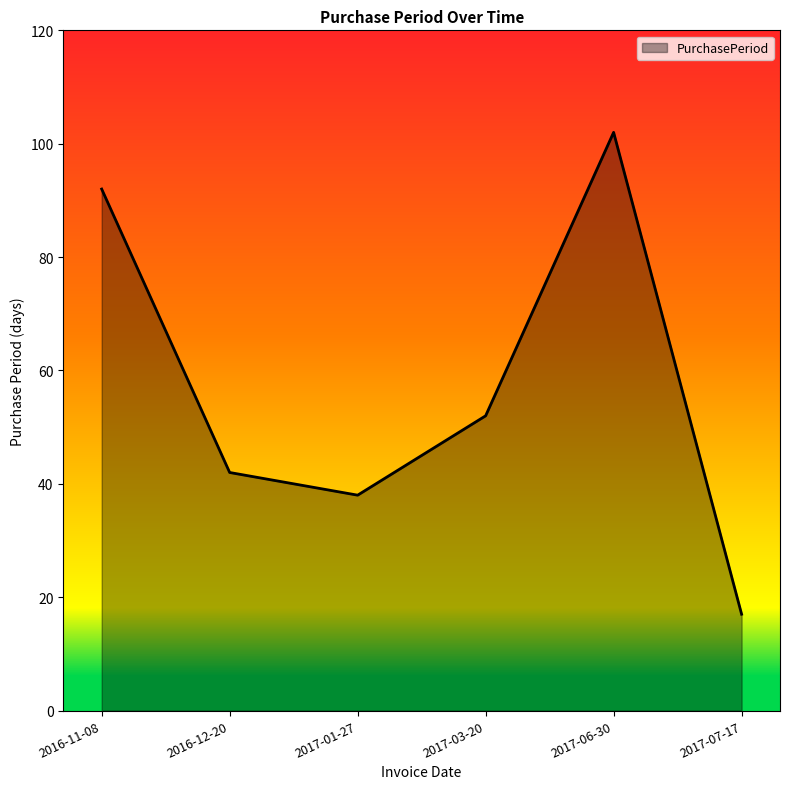

Is it true that the value at 2016-11-08 is 57?

False